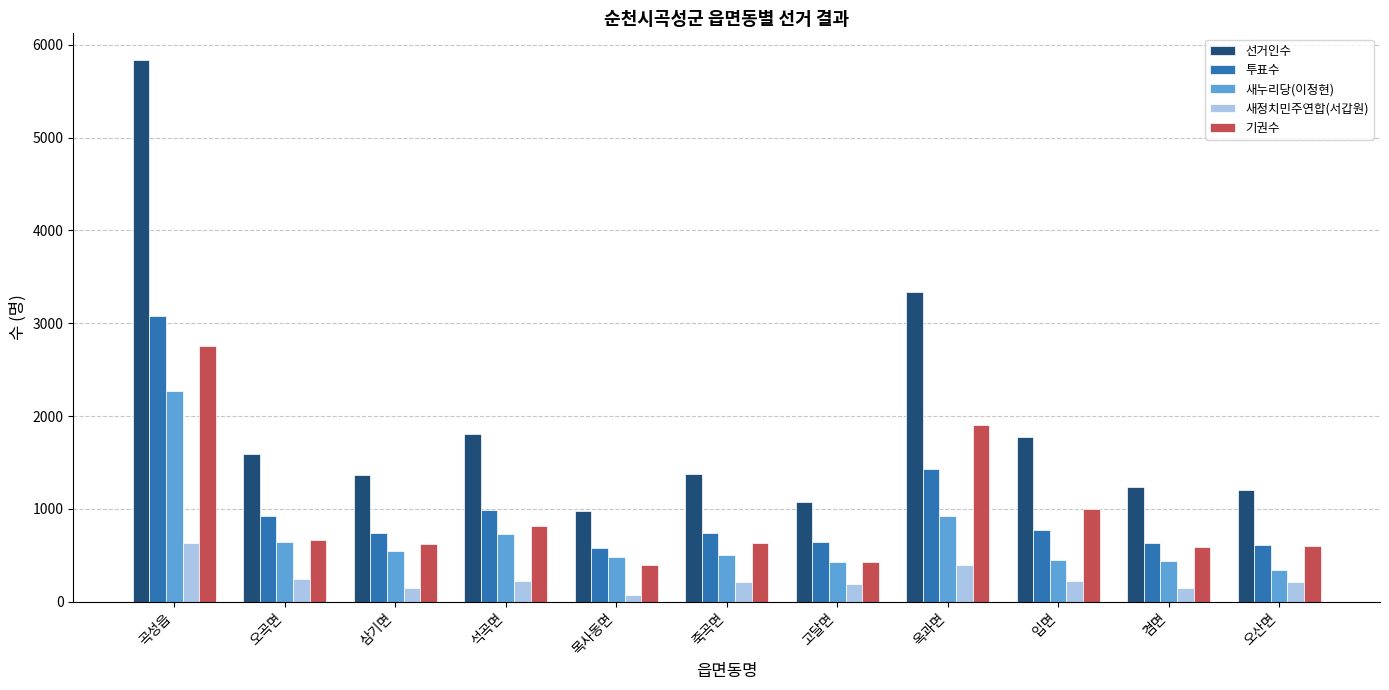

What is the total value across all series at 목사동면?

2507